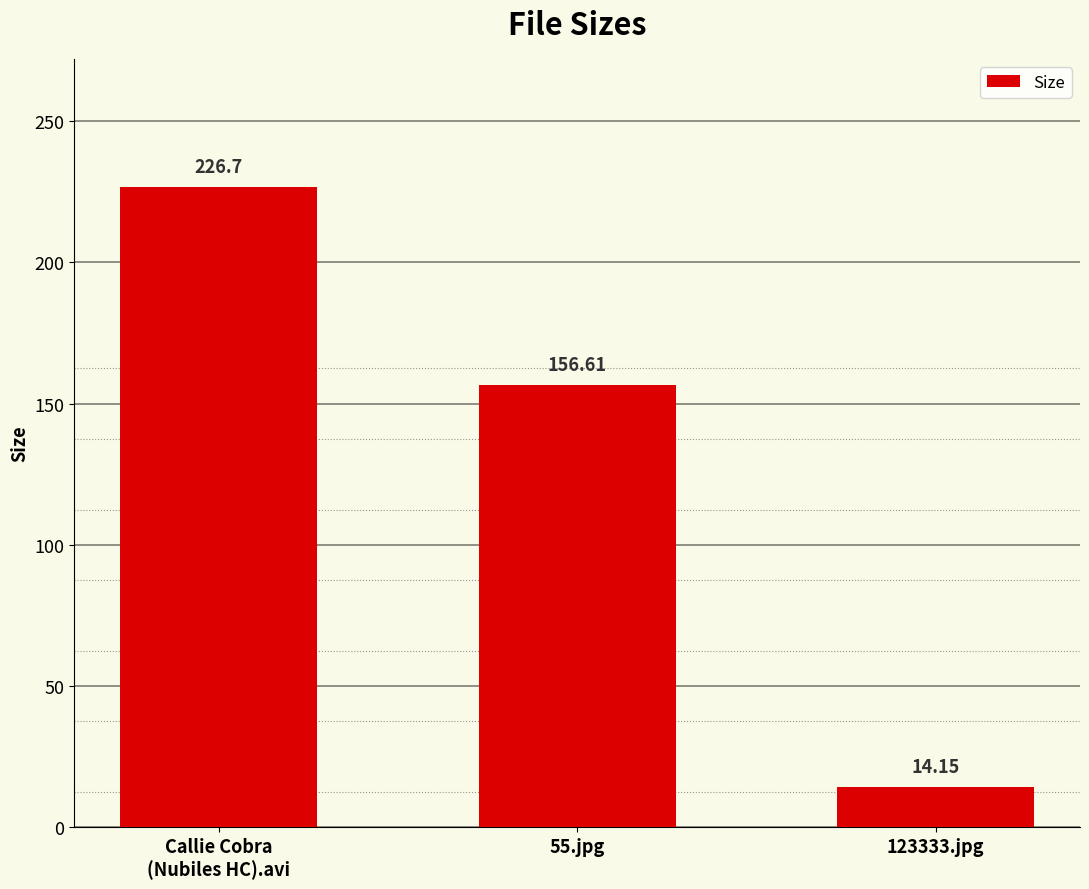

What is the label of the 2nd bar from the left?

55.jpg